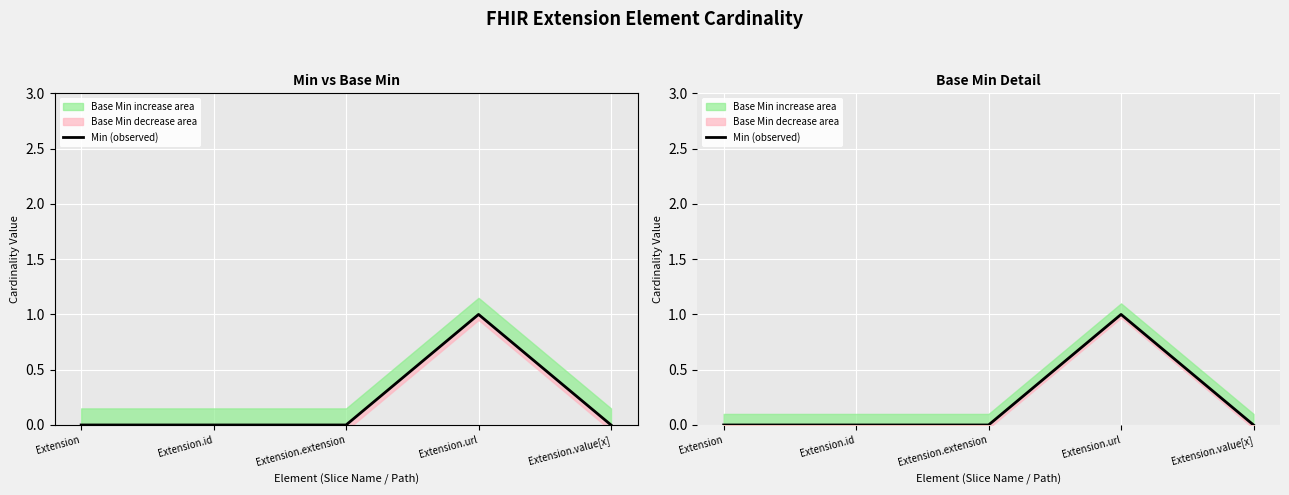

Between Extension.value[x] and Extension.id, which is larger?

Extension.value[x]